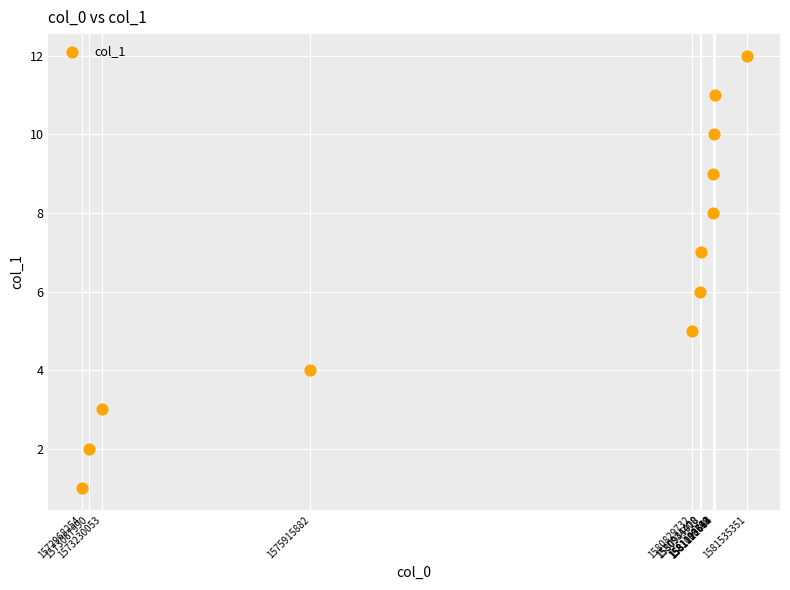

What is the range of Y values (max minus min)?

11